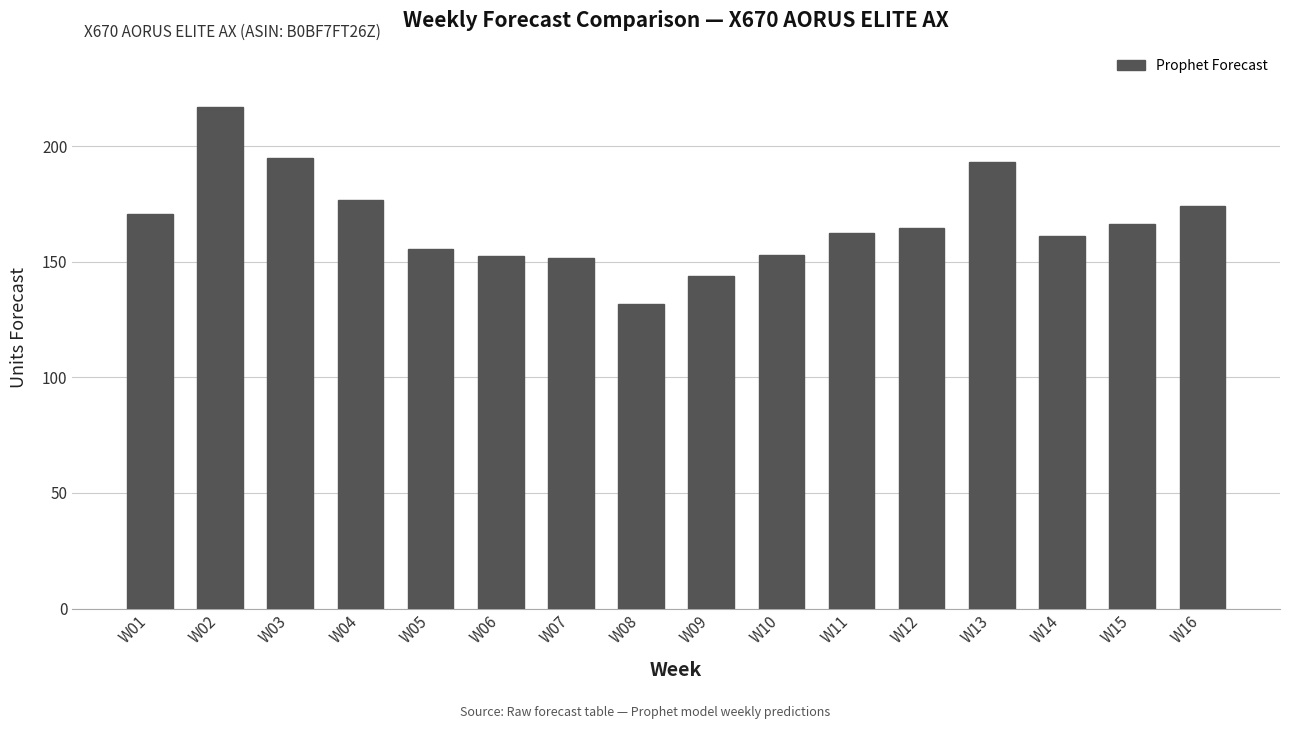

How many data points are less than 164?

8